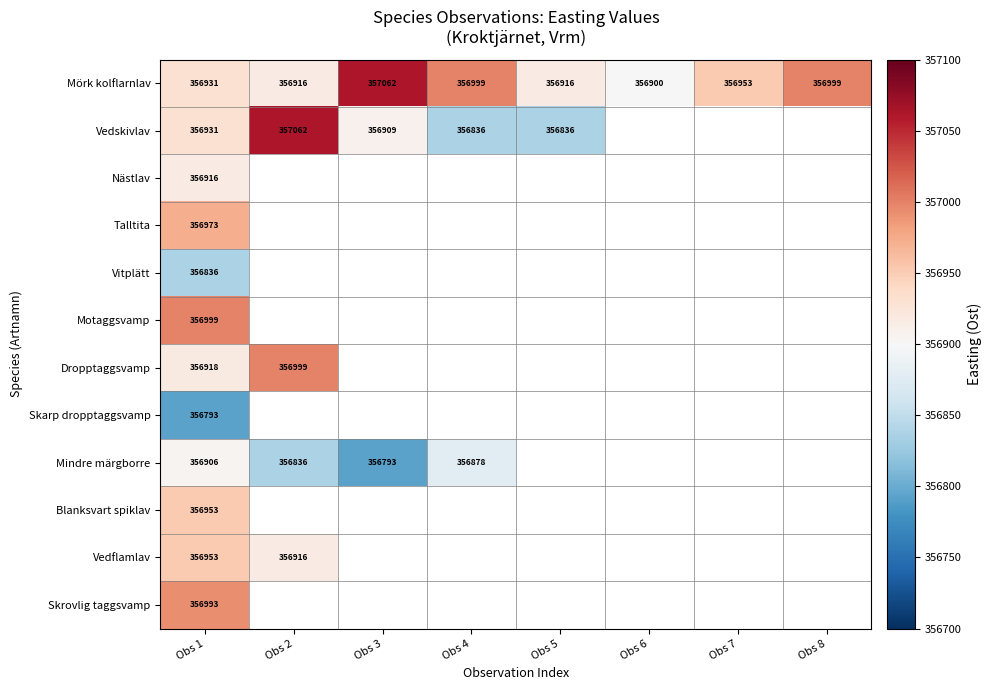

Is it true that Mörk kolflarnlav equals 356931 at Obs 1?

True